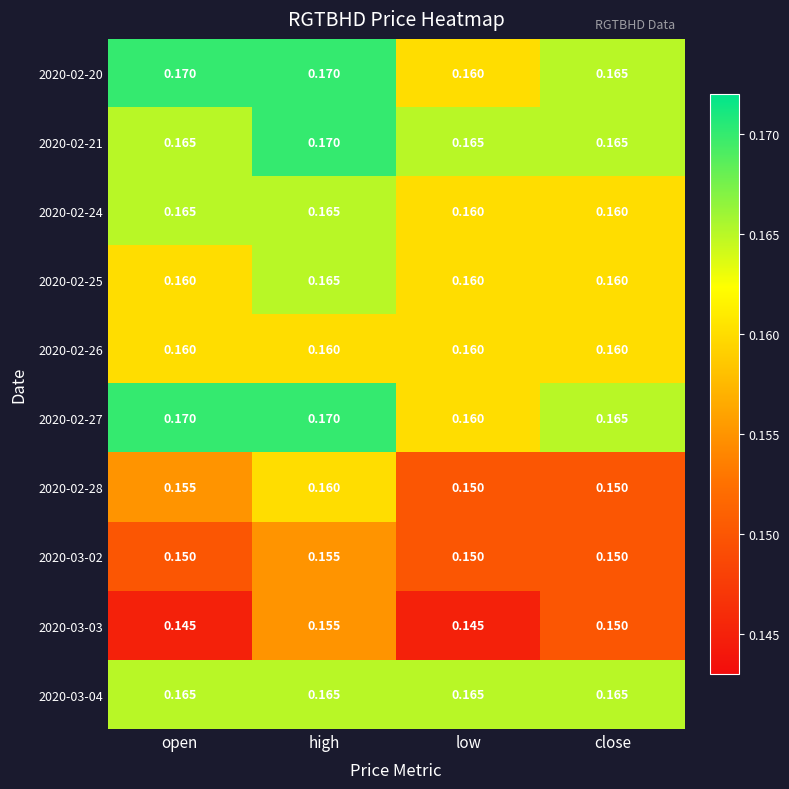

Which category has the highest value in the 2020-02-28 series?

high